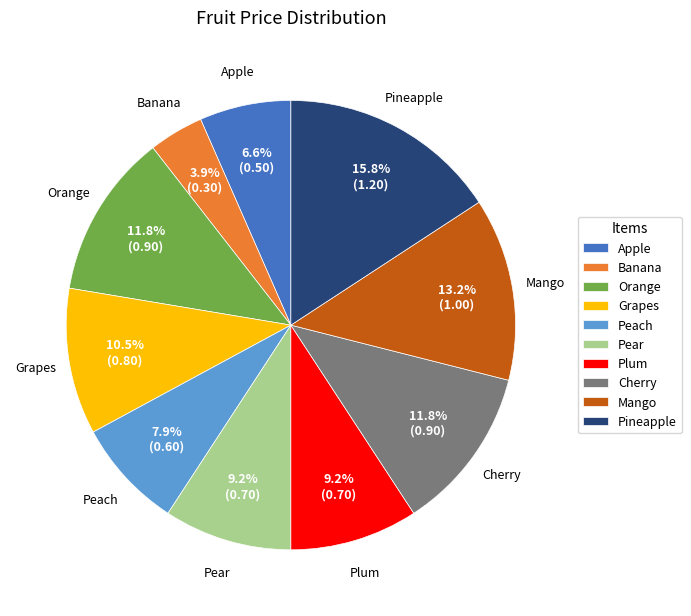

To the nearest percent, what is the average slice percentage?

10%